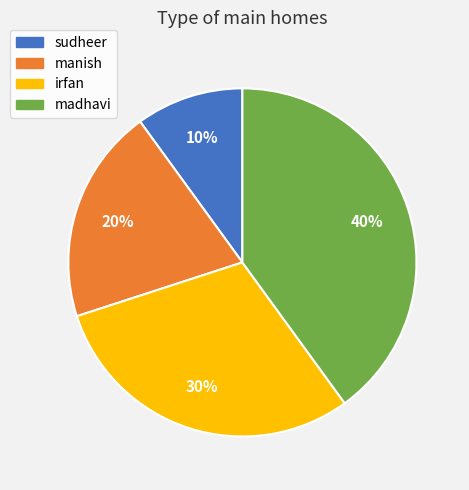

To the nearest percent, what is the average slice percentage?

25%